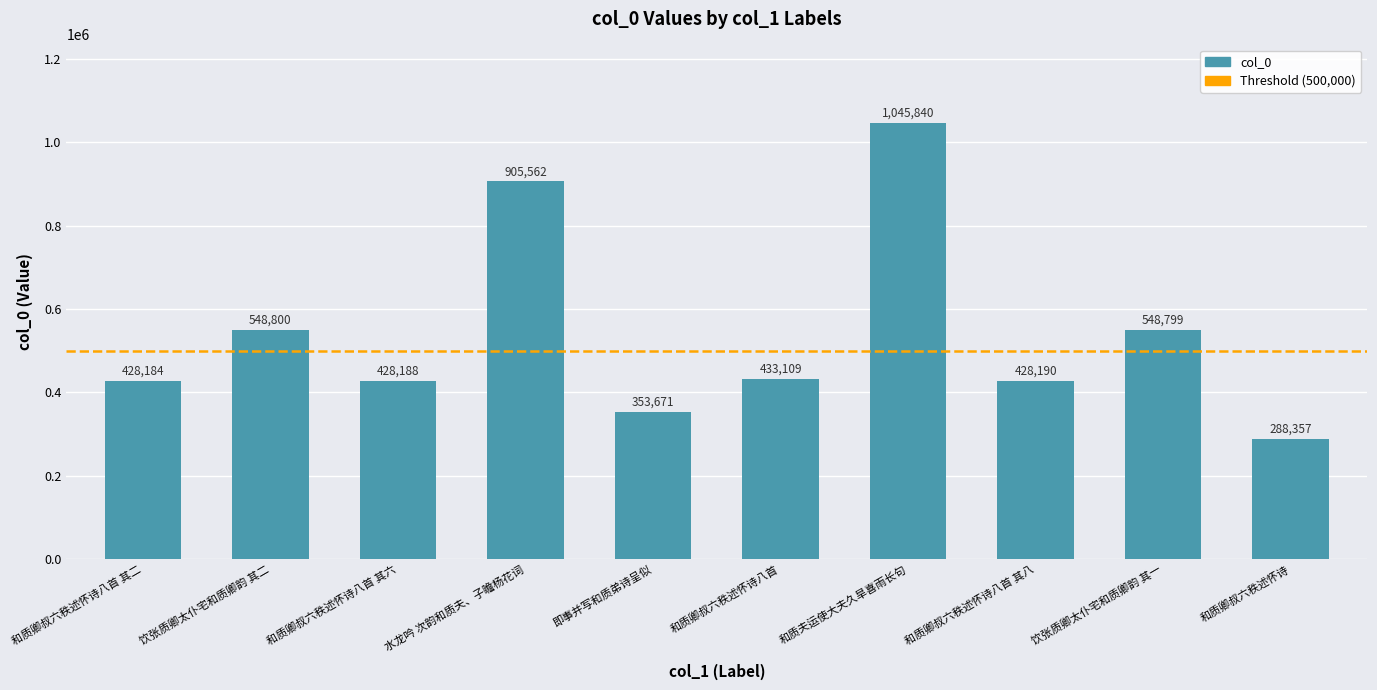

Which has a higher value, 和质卿叔六秩述怀诗八首 or 和质夫运使大夫久旱喜雨长句?

和质夫运使大夫久旱喜雨长句